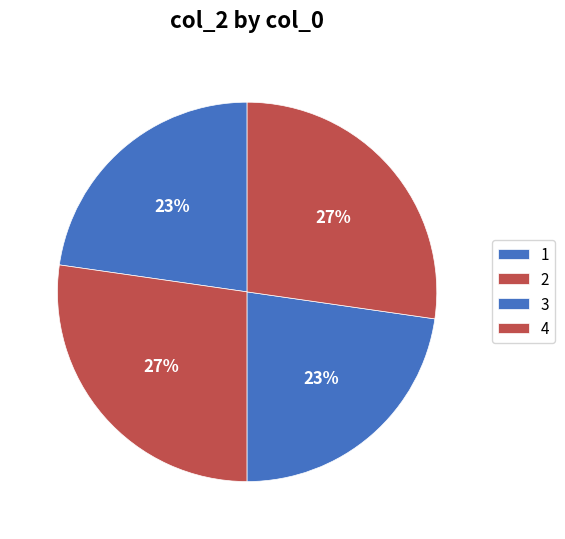

To the nearest percent, what is the combined percentage of 2 and 1?

50%